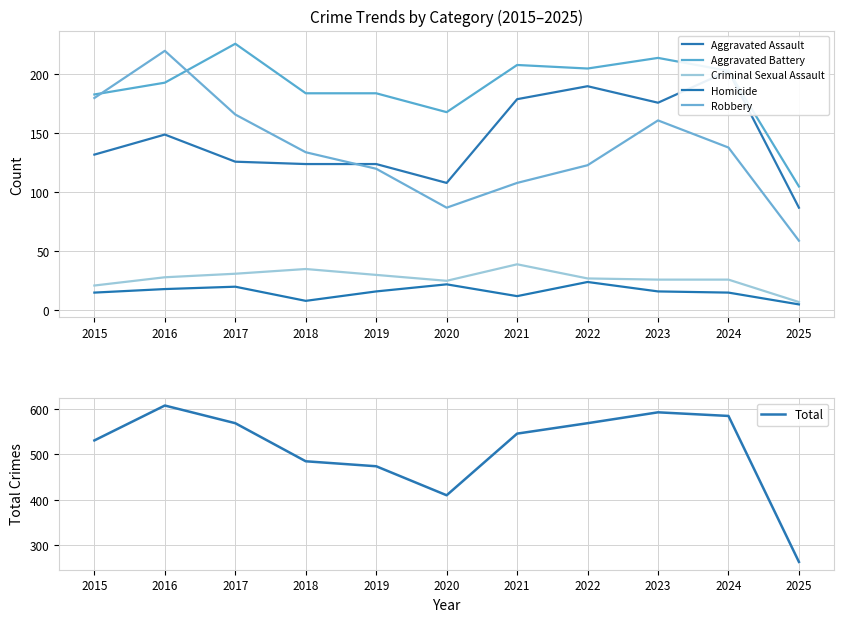

Does the chart display data point markers on the line(s)?

No